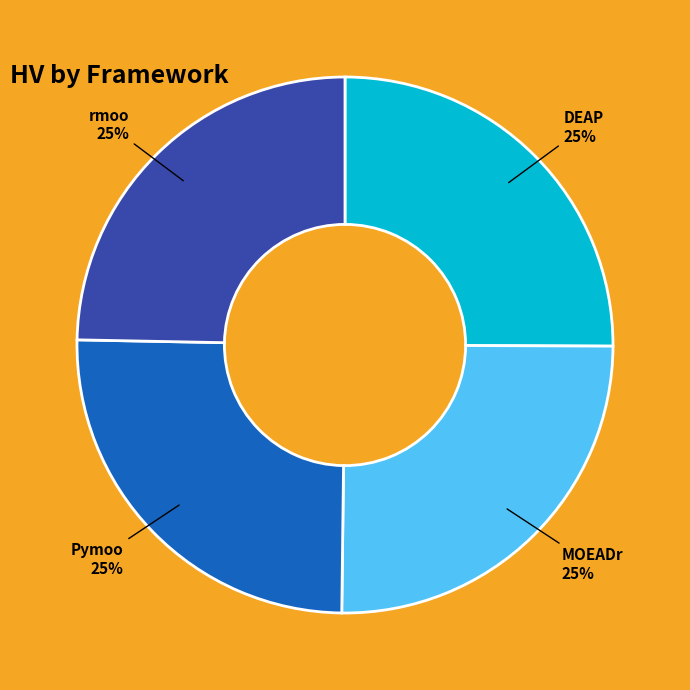

How many slices are in this pie chart?

4